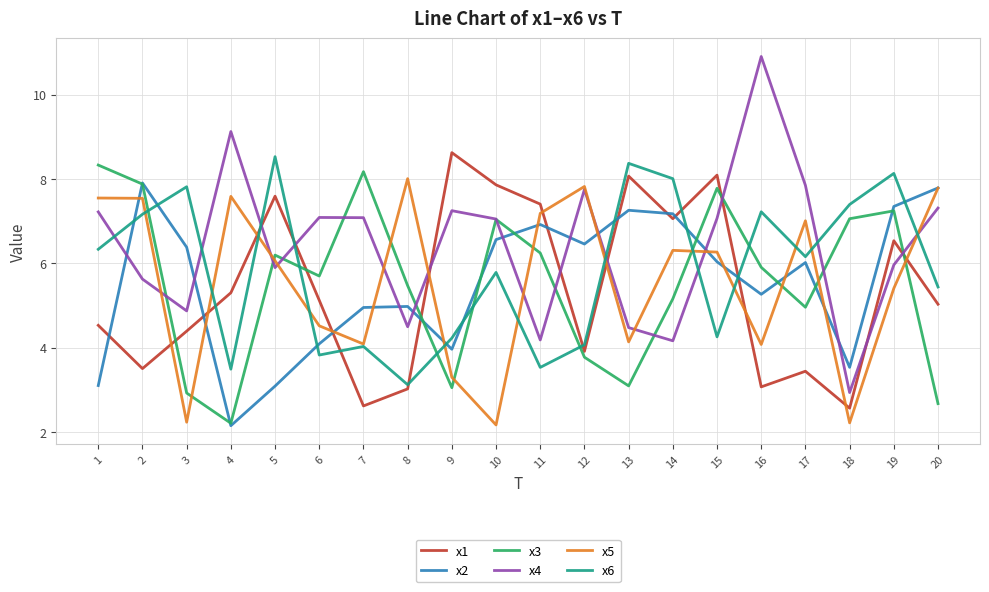

What is the spread (max minus min) of values at 17?

4.4